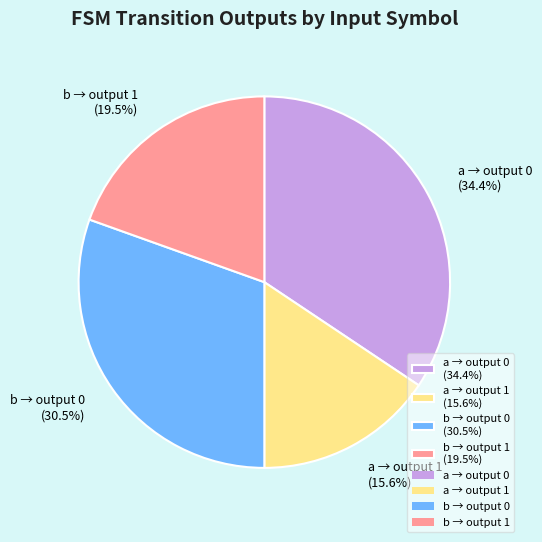

Does b → output 0 (30.5%) represent more than half of the total?

No